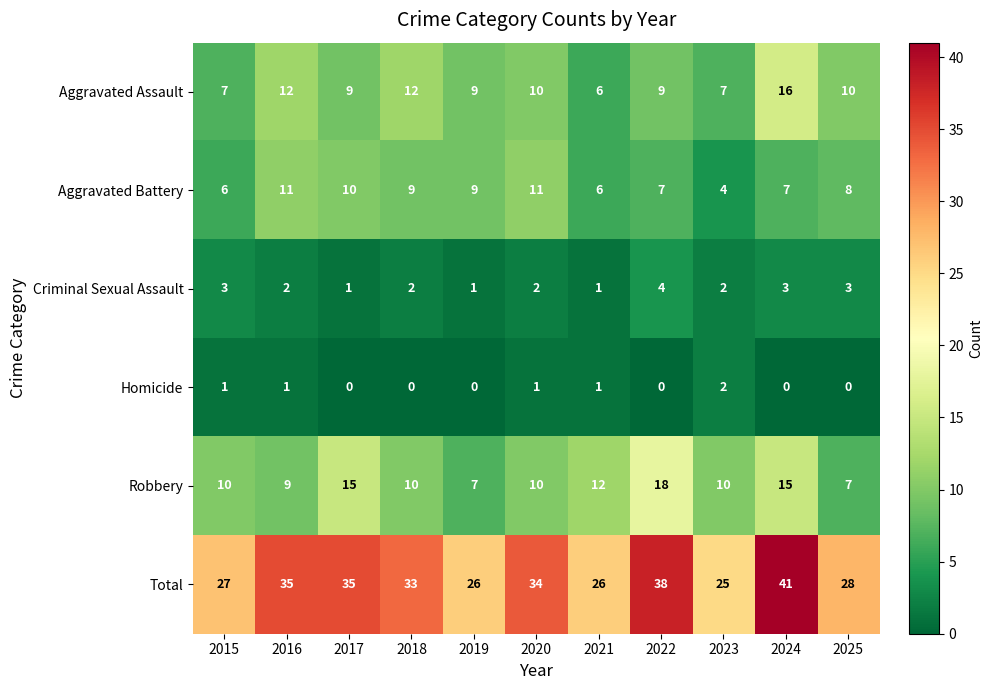

Which series has the largest total across all categories?

Total